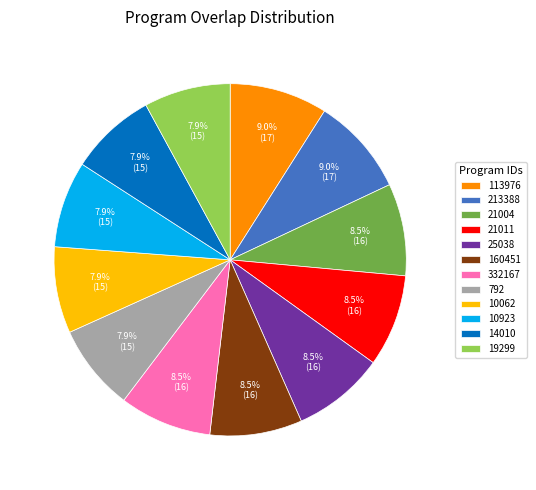

What percentage is NOT represented by 332167?

91.5%